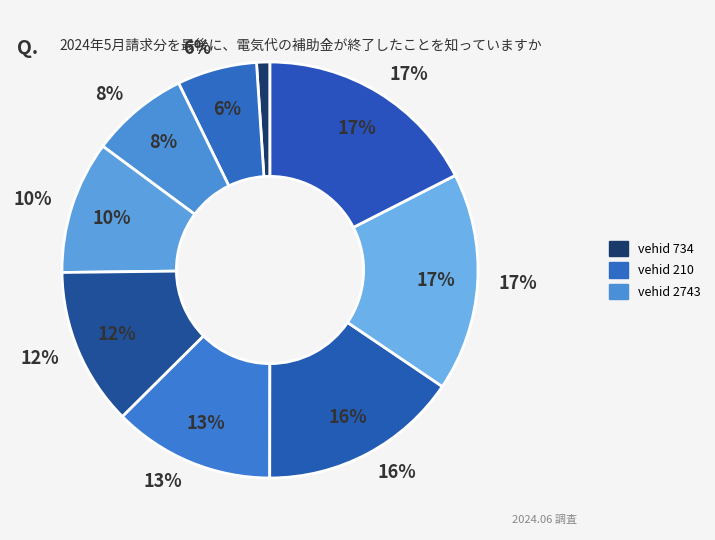

What portion of the pie excludes 734?

99.0%